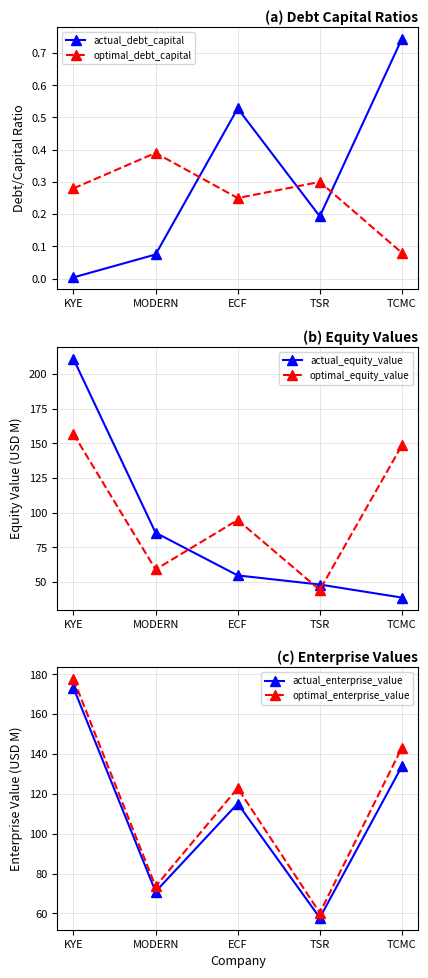

Which series has the widest spread of values?

actual_equity_value